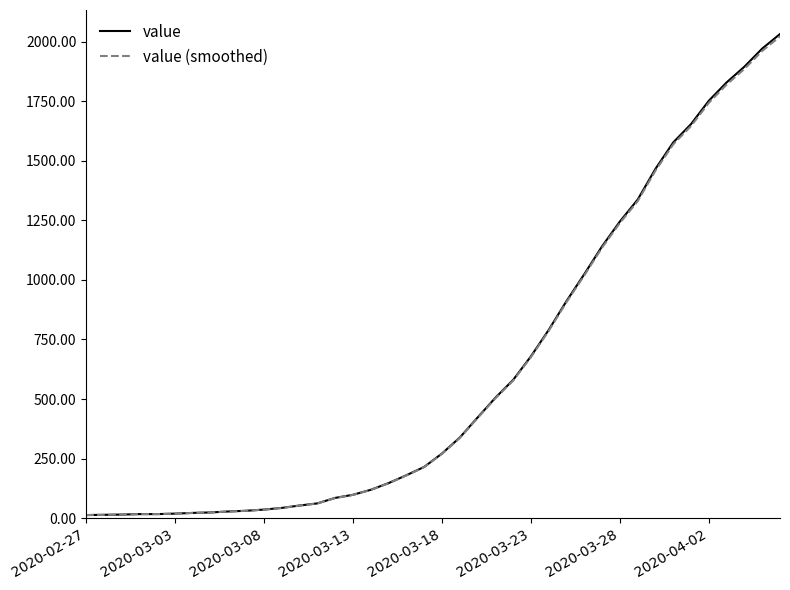

Which series has the widest spread of values?

value